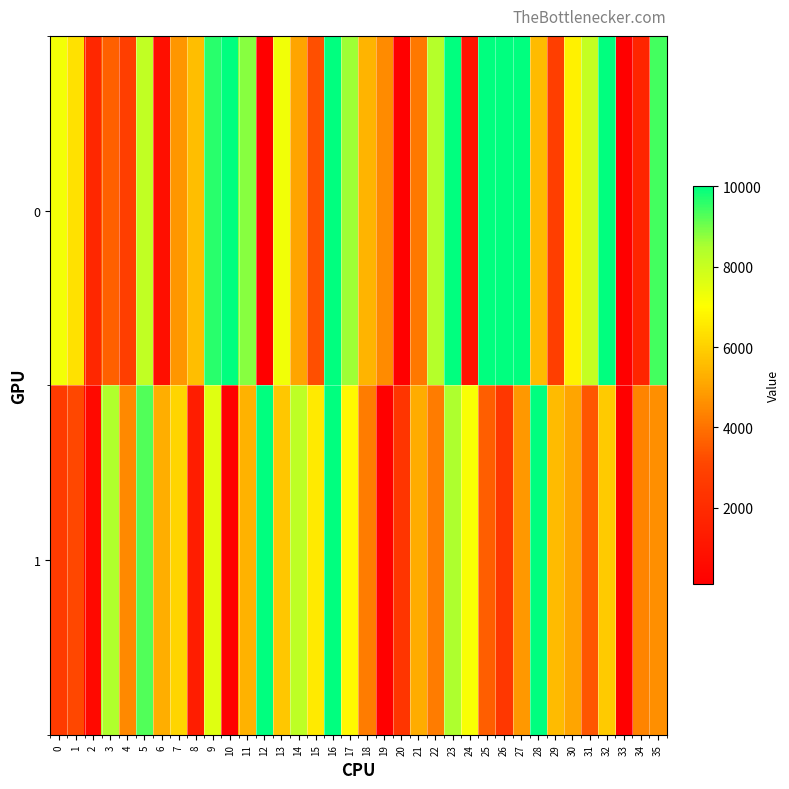

Reading left to right, extract all data points from this chart.

0: 0=7240.6	1=6366.3	2=1824.2	3=3626.4	4=2803.6	5=8117.3	6=780.1	7=4751.6	8=5608.9	9=9650.9	10=10000.0	11=8836.0	12=100.0	13=7289.7	14=5051.2	15=3296.3	16=10000.0	17=8640.6	18=5383.7	19=4534.7	20=100.0	21=4133.5	22=8338.2	23=10000.0	24=957.1	25=10000.0	26=10000.0	27=10000.0	28=5534.8	29=2801.5	30=6746.1	31=8100.7	32=10000.0	33=100.0	34=1757.6	35=9418.1
1: 0=2660.7	1=3154.8	2=532.9	3=8439.4	4=4489.0	5=9288.9	6=5264.4	7=6101.2	8=1409.5	9=7577.5	10=100.0	11=5352.7	12=10000.0	13=5801.2	14=8211.9	15=6580.5	16=10000.0	17=6874.9	18=4207.2	19=100.0	20=2406.0	21=5213.1	22=4225.9	23=8478.0	24=7118.7	25=3615.0	26=2480.9	27=4793.2	28=10000.0	29=5546.4	30=5087.6	31=3442.5	32=5895.9	33=100.0	34=4369.3	35=4591.3